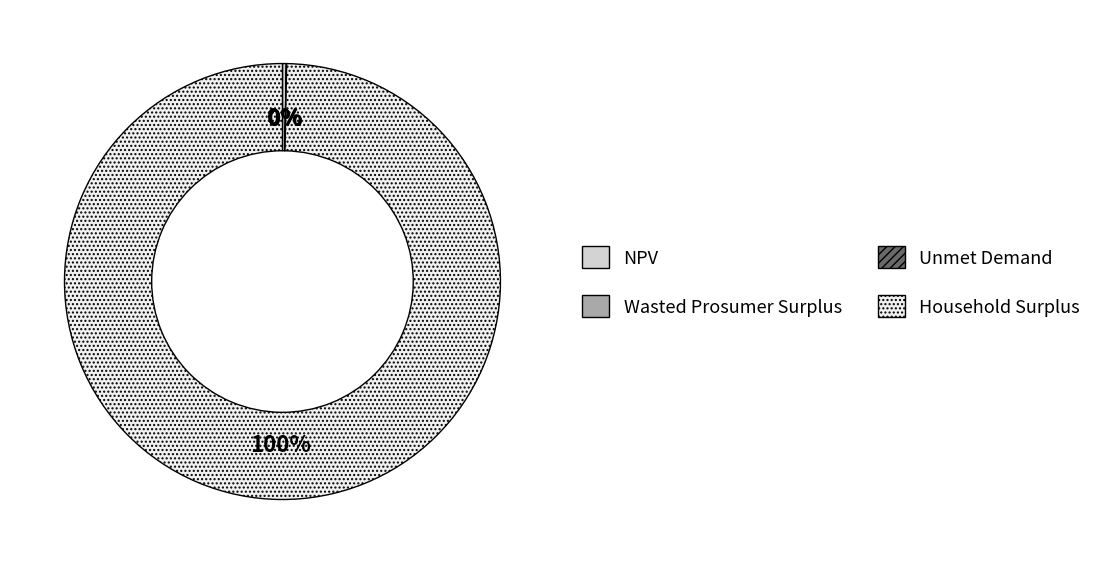

Which slice represents more than half of the pie?

Household Surplus